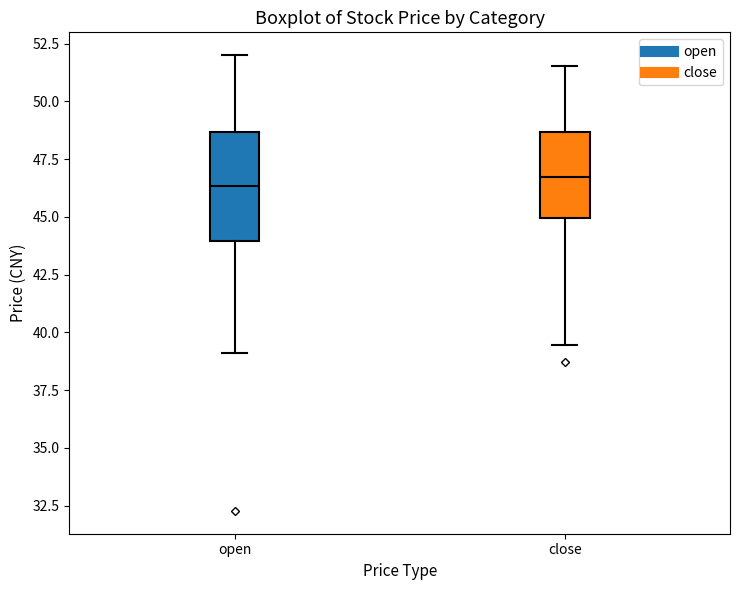

Where does the lower whisker of the box for close end on the y-axis? The values are not printed on the chart, so give them approximately, as read against the axis.

39.5